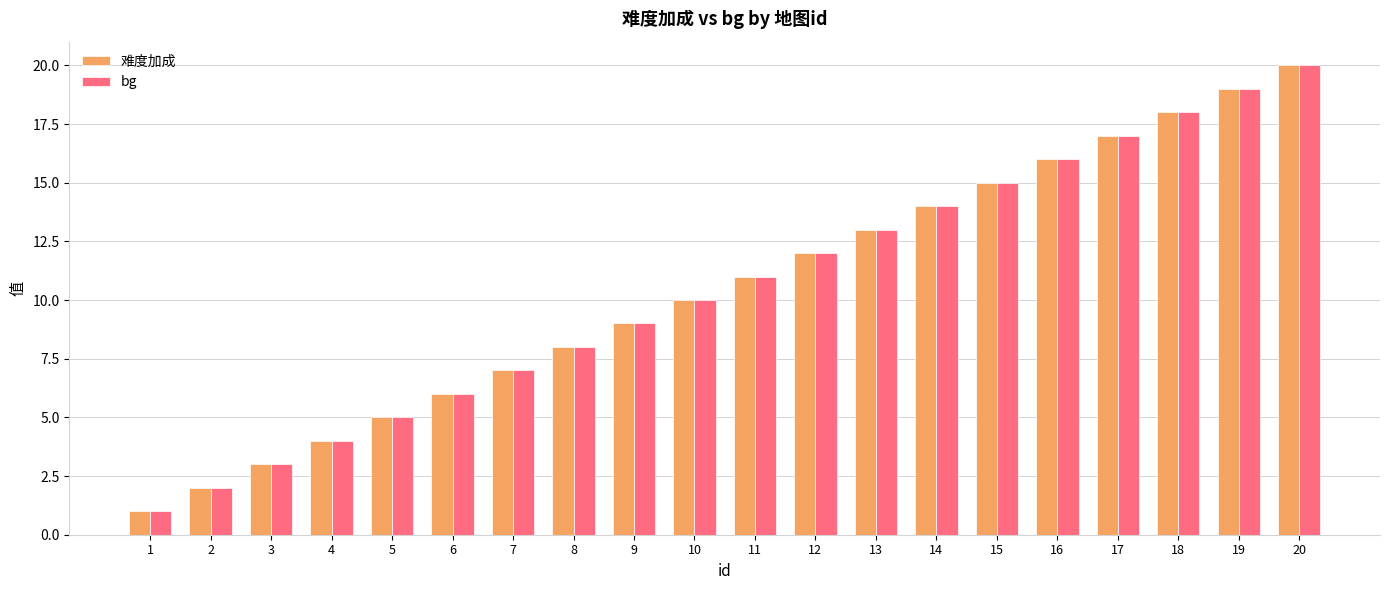

At which category is the sum across all series the highest?

20